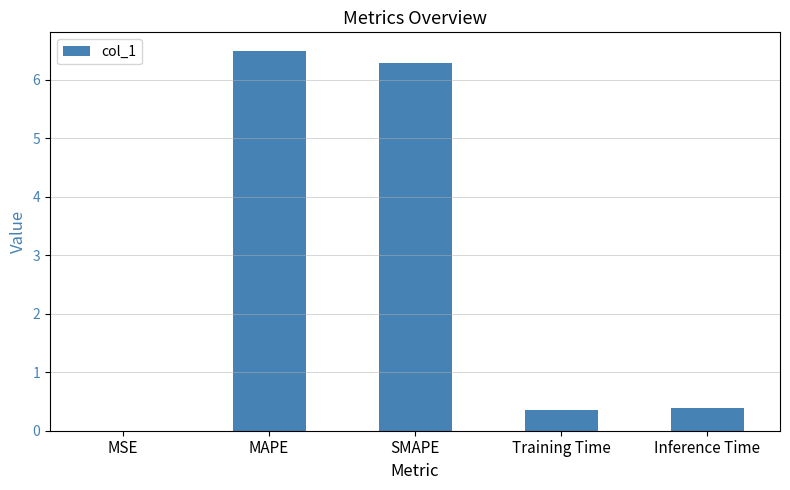

Which label corresponds to the largest value in the chart?

MAPE